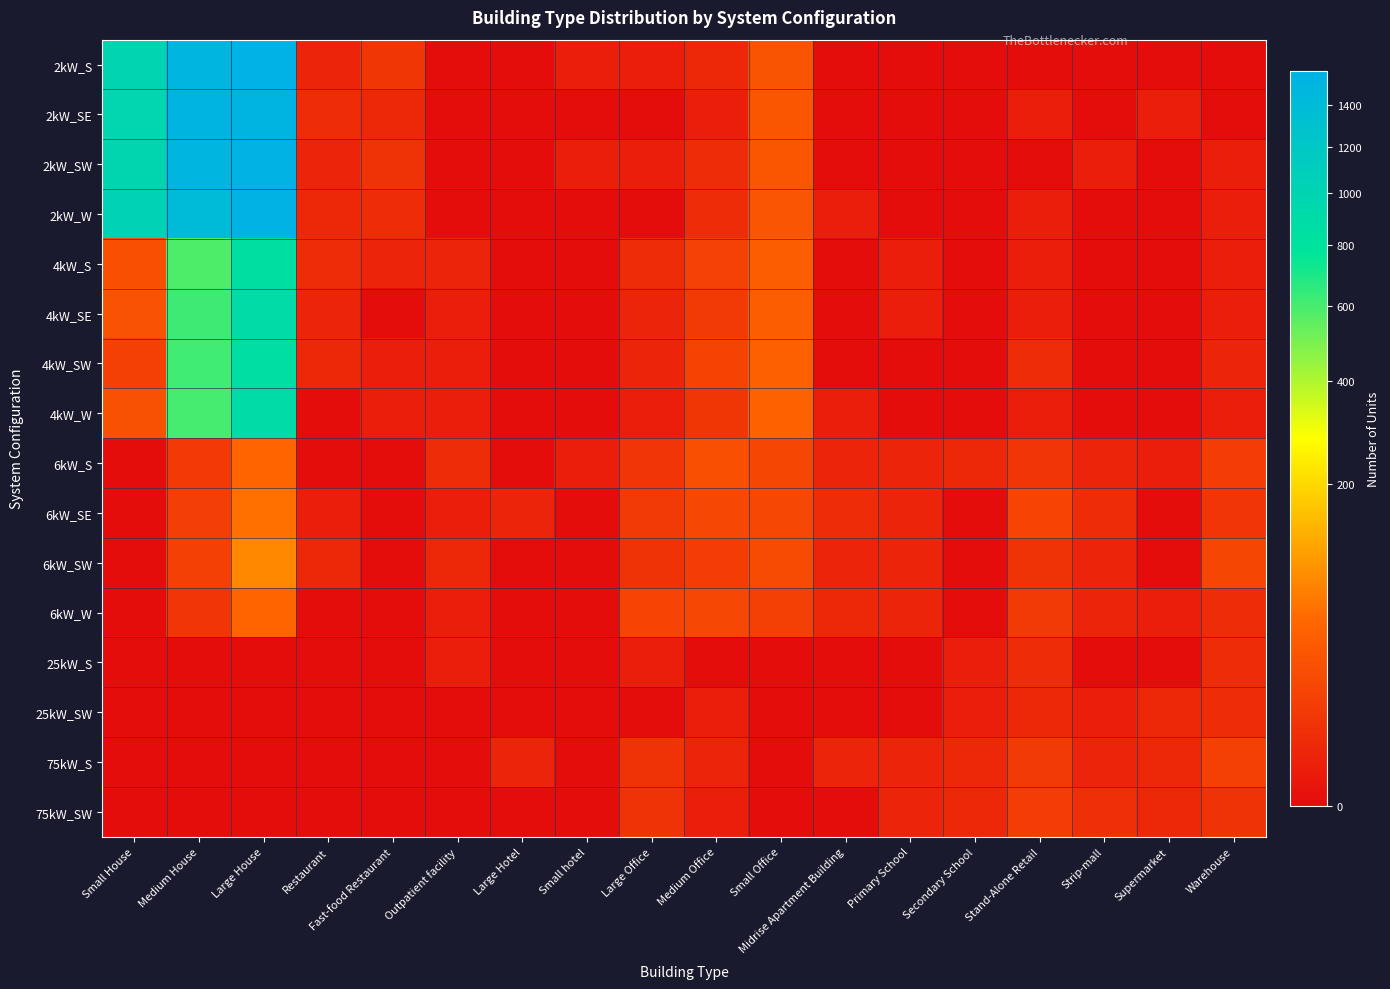

At which category does the chart reach its peak across all series?

Large House